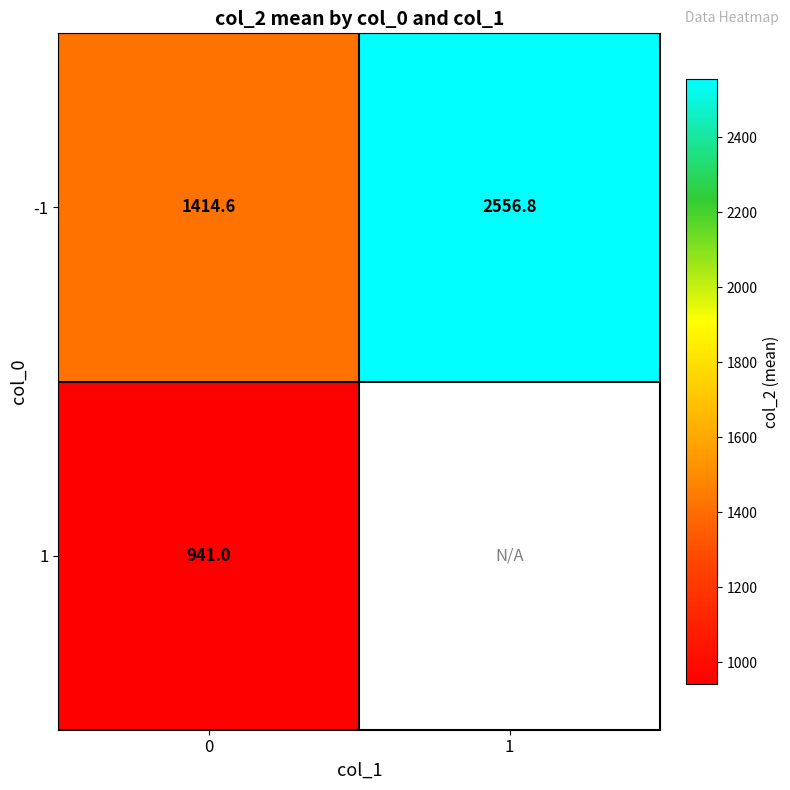

Is the value of -1 at 1 greater than the value of 1 at 0?

Yes